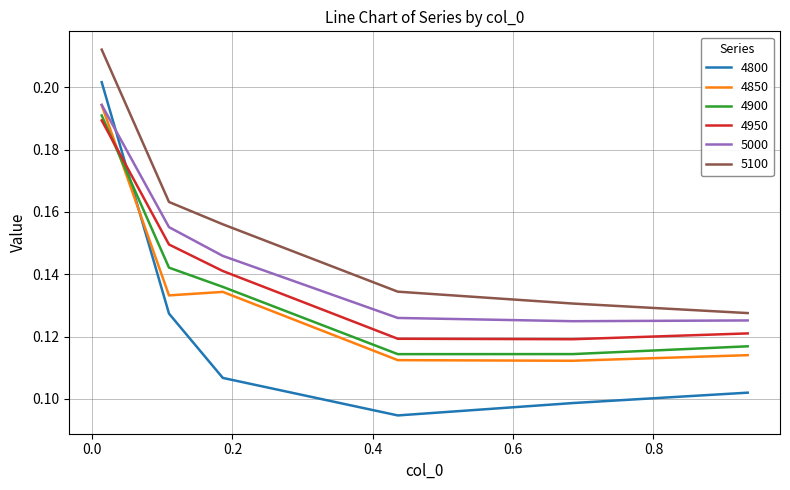

Which series has the widest spread of values?

4800